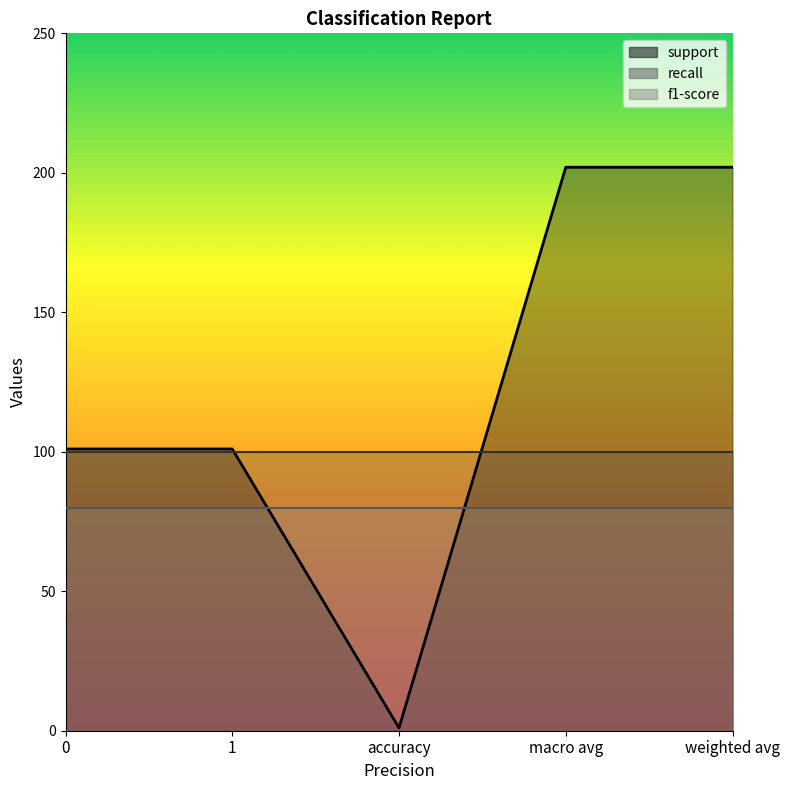

How many data points in support are above 101?

2